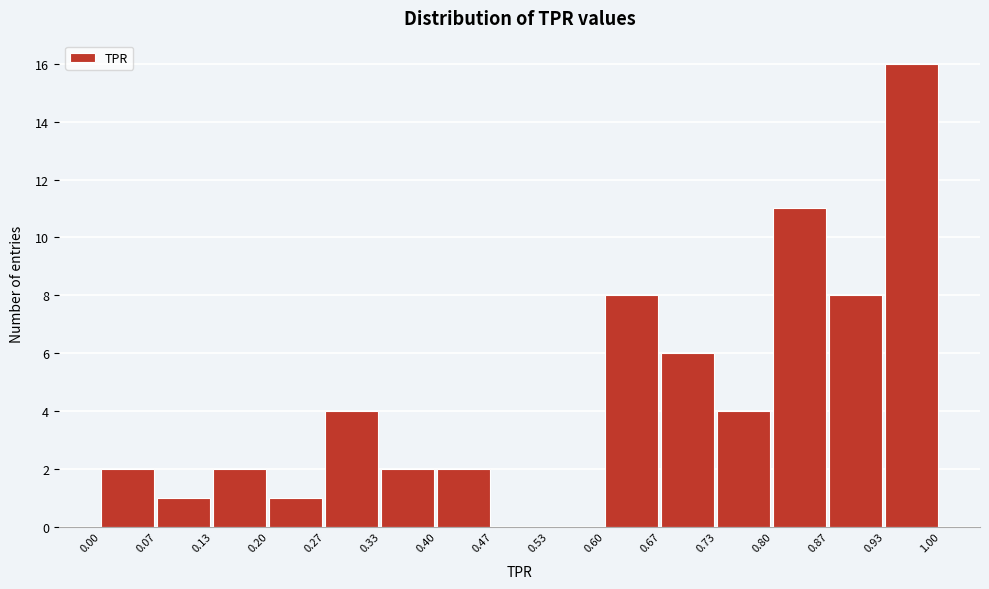

Over which range of the x-axis is the bar tallest?

0.93 to 1.00